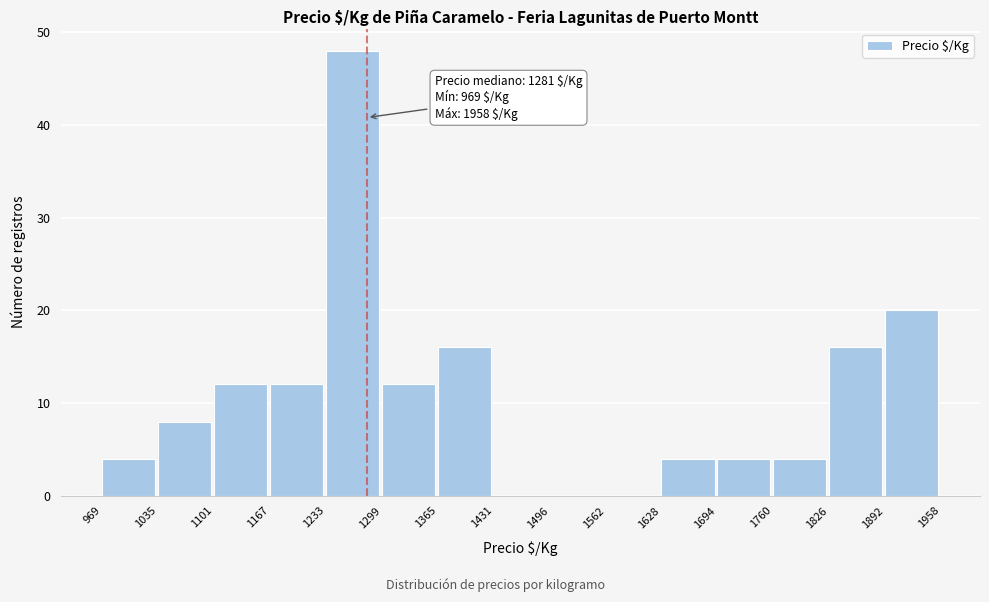

Which range on the x-axis has the tallest bar?

1233 to 1299